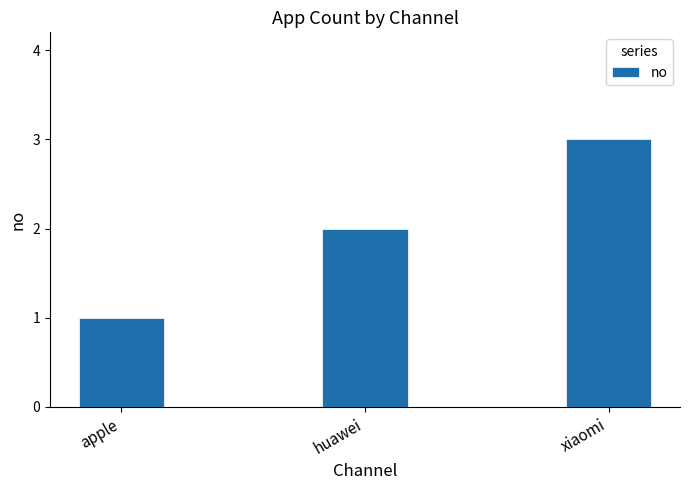

Approximately how many times larger is the value at xiaomi compared to huawei?

1.5